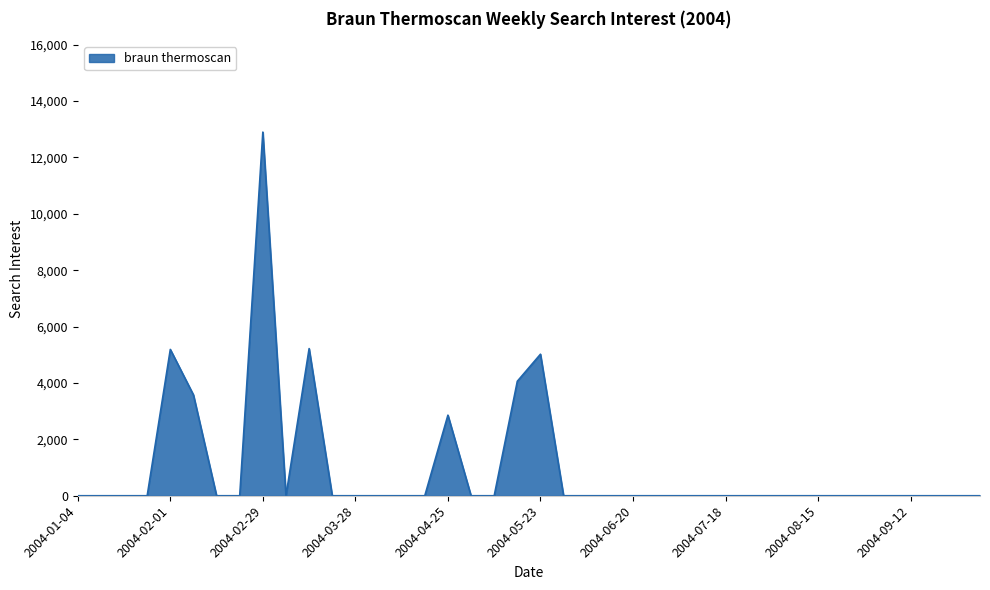

What is the greatest value displayed?

12896.4